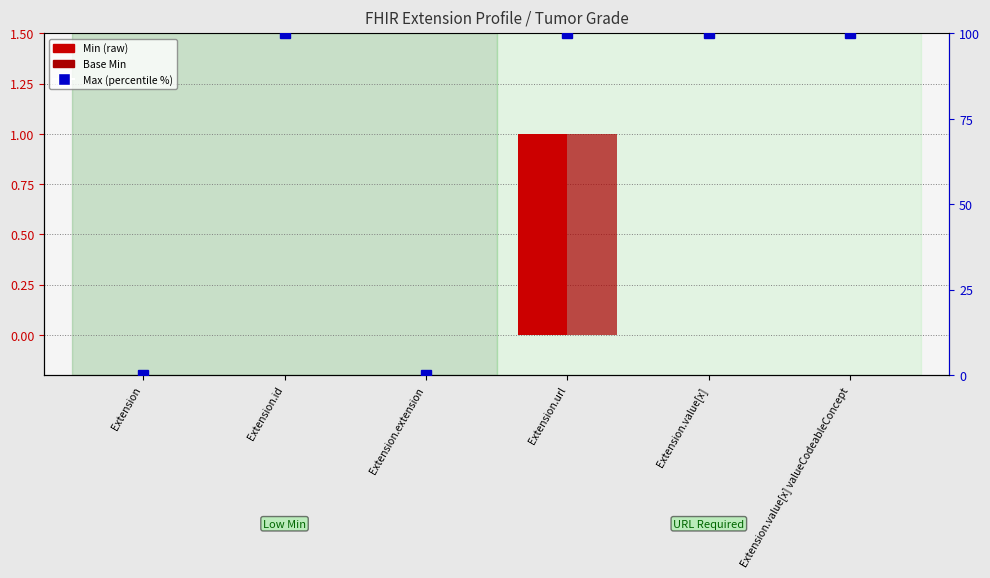

What is the difference between the highest and lowest values at Extension.value[x]?

100